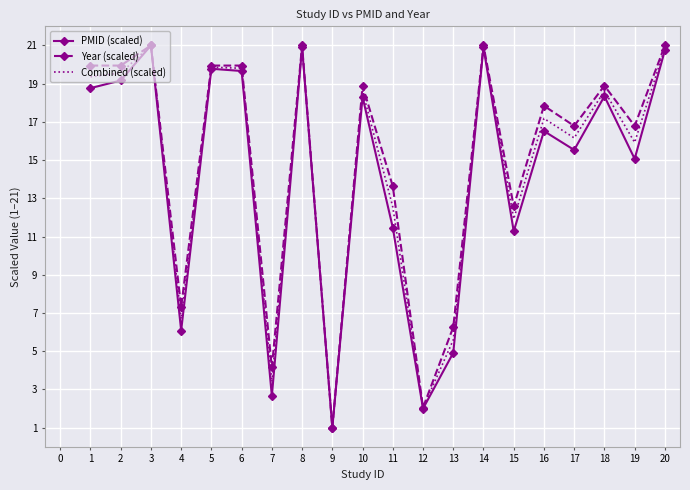

What is the difference between the maximum and minimum values in the Combined (scaled) series?

20.0